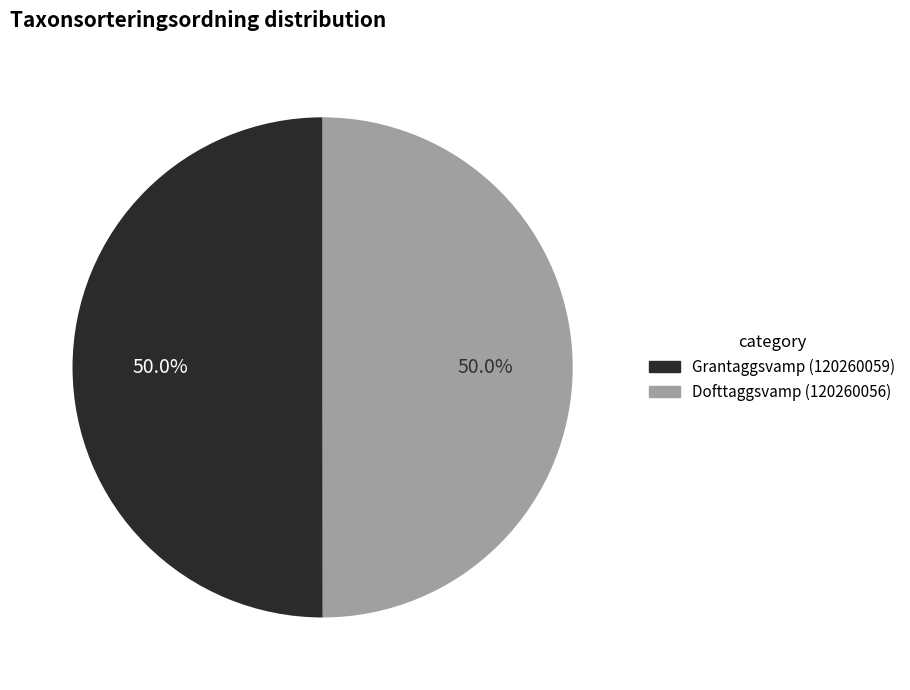

What percentage do Dofttaggsvamp (120260056) and Grantaggsvamp (120260059) together represent?

100.0%